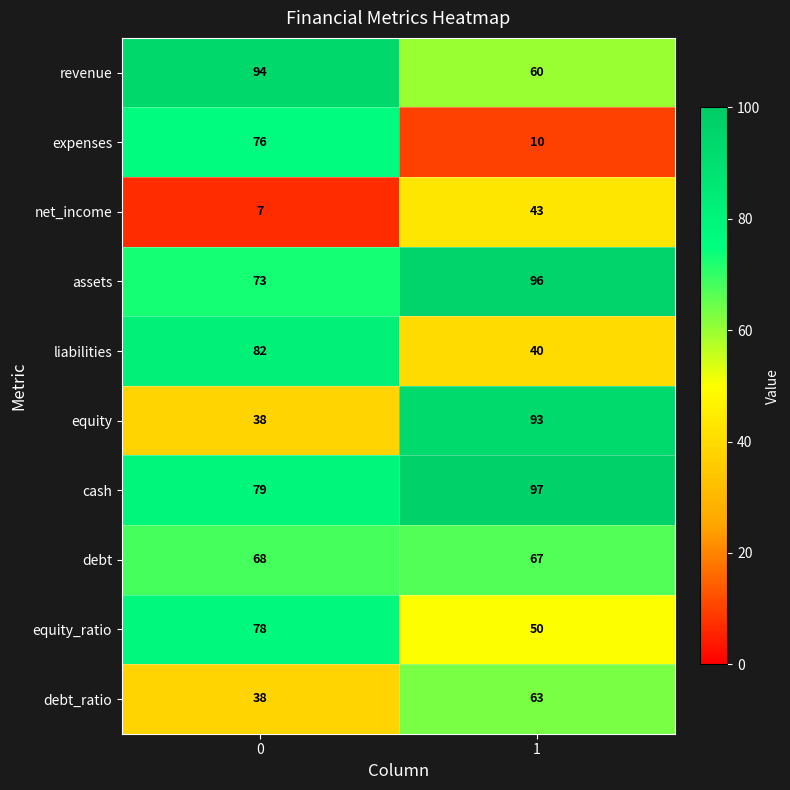

What is the total value across all series at 1?

619